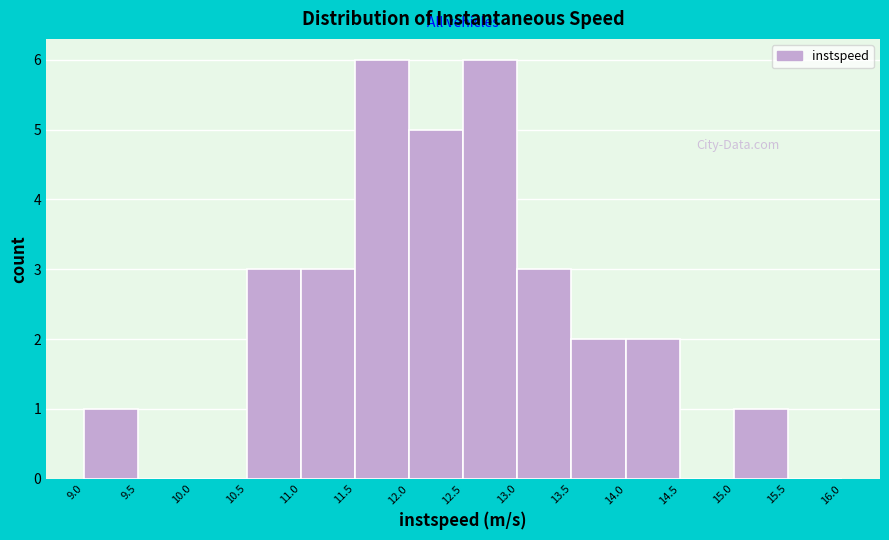

Reading left to right, transcribe this chart: for each bar, give the range it covers on the x-axis and its height. The values are not printed on the chart, so give them approximately, as read against the axis.

9.0 to 9.5: 1
9.5 to 10.0: 0
10.0 to 10.5: 0
10.5 to 11.0: 3
11.0 to 11.5: 3
11.5 to 12.0: 6
12.0 to 12.5: 5
12.5 to 13.0: 6
13.0 to 13.5: 3
13.5 to 14.0: 2
14.0 to 14.5: 2
14.5 to 15.0: 0
15.0 to 15.5: 1
15.5 to 16.0: 0